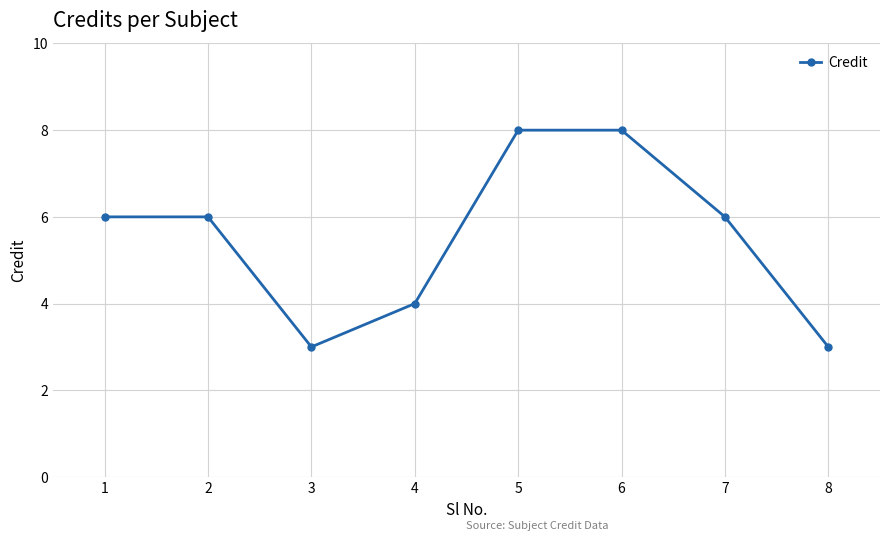

What is the sum of all values?

44